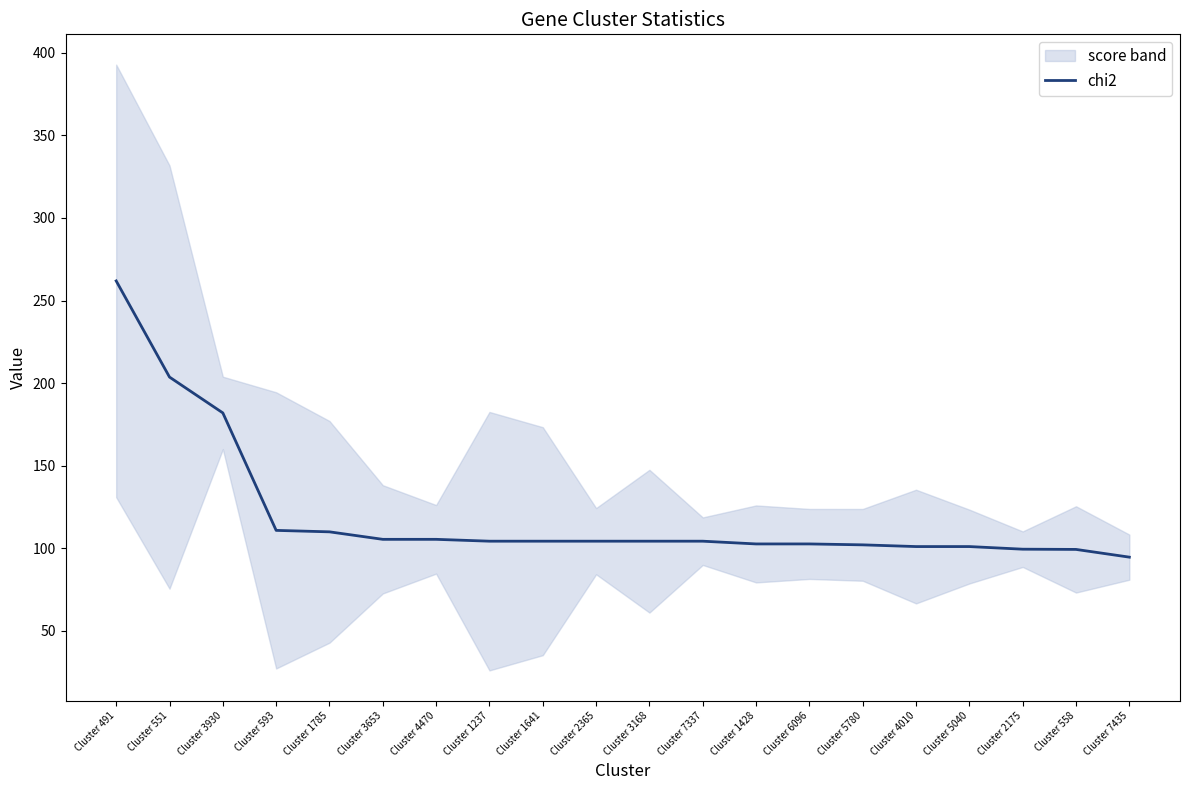

What is the label of the 11th point from the left?

Cluster 3168